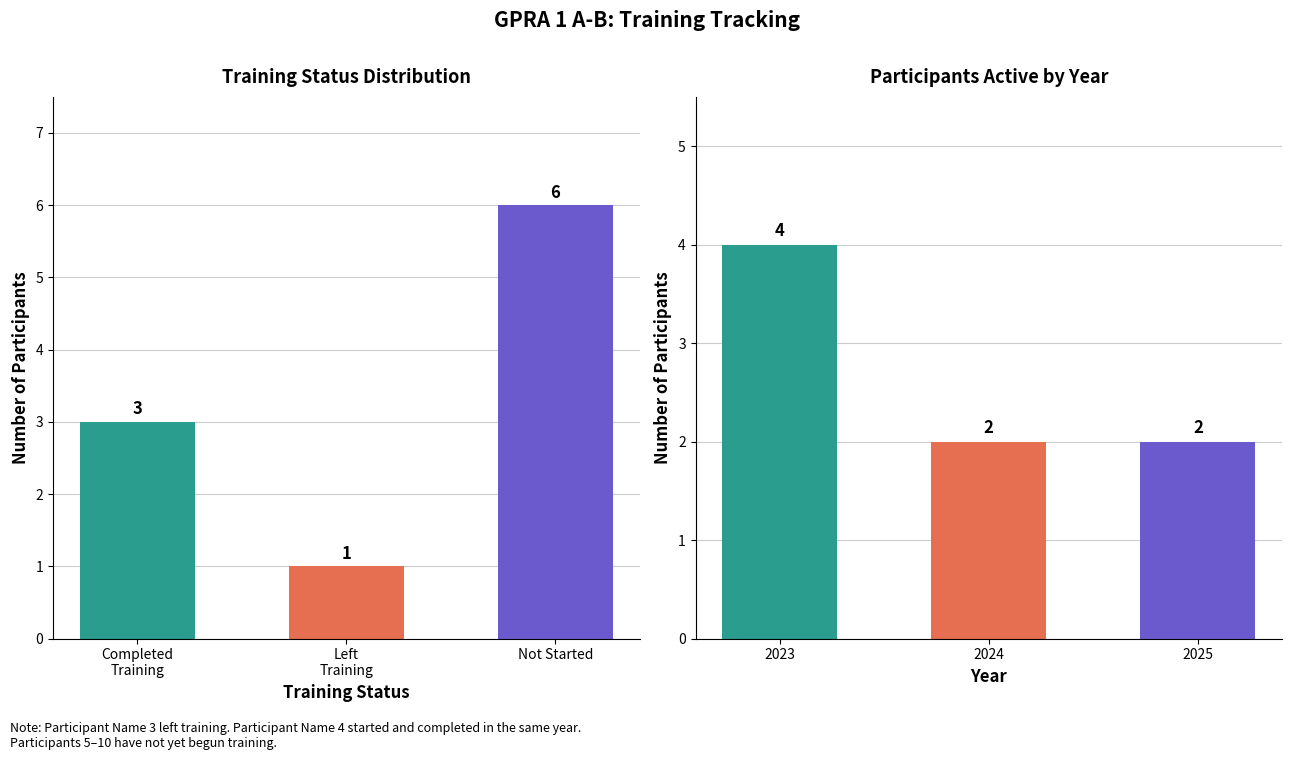

Does the chart contain any negative values?

No